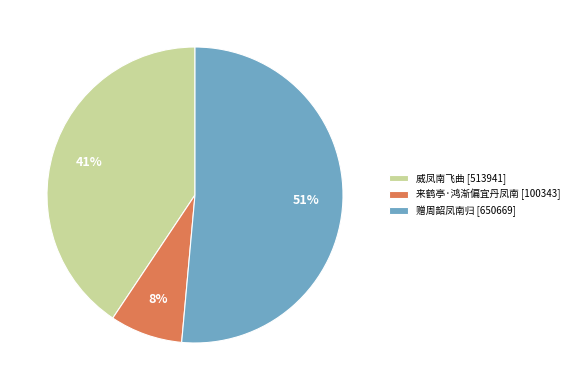

Does 威凤南飞曲 account for over 50% of the chart?

No